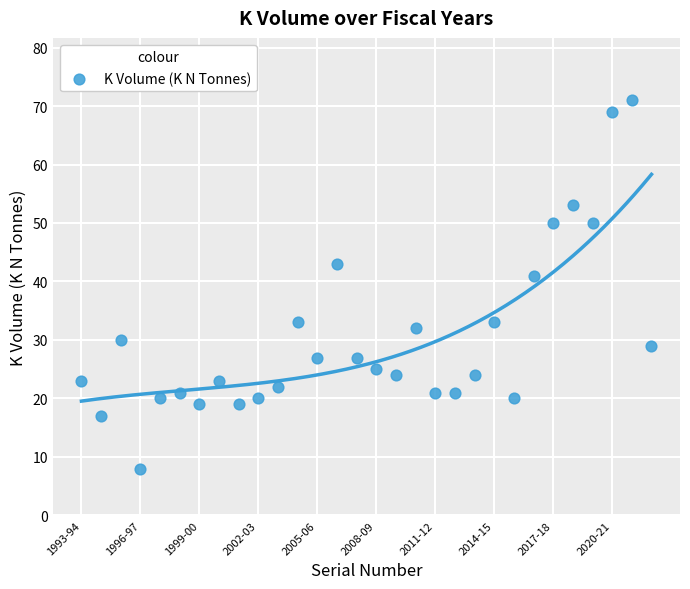

What is the range of X values (max minus min)?

29